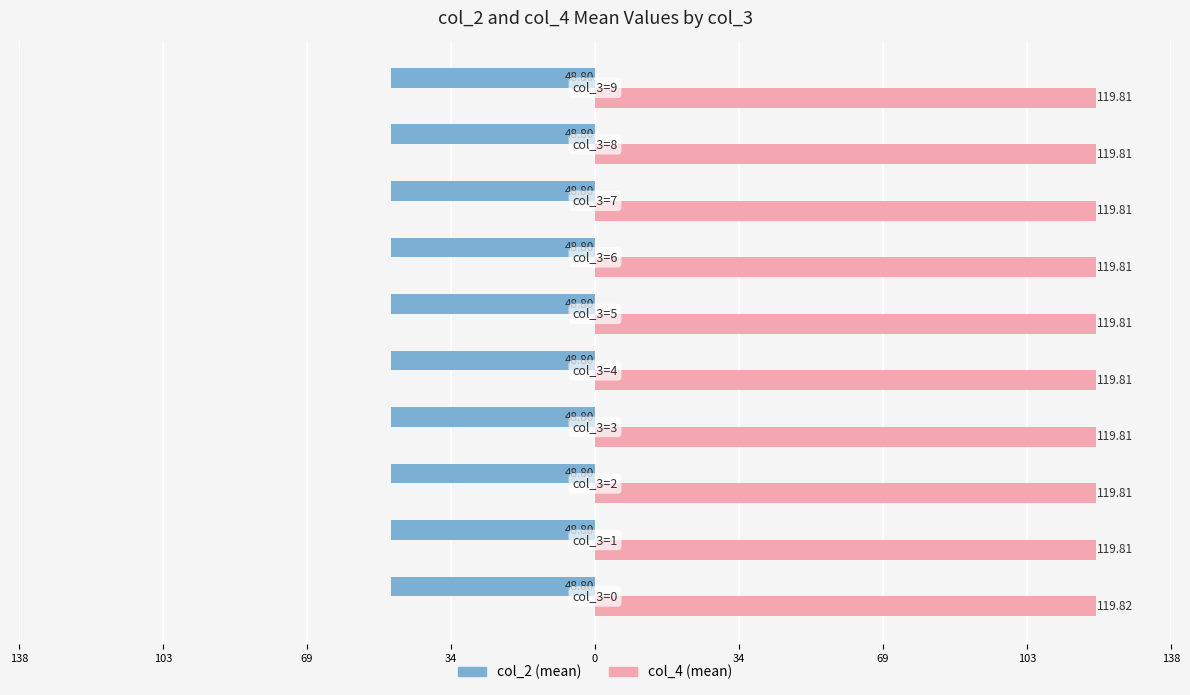

What are all the series names shown in the legend?

col_2 (mean), col_4 (mean)